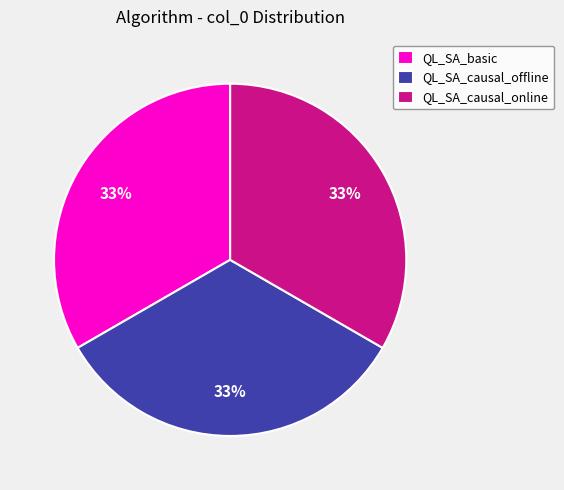

True or false: QL_SA_causal_offline accounts for 33% of the total.

True